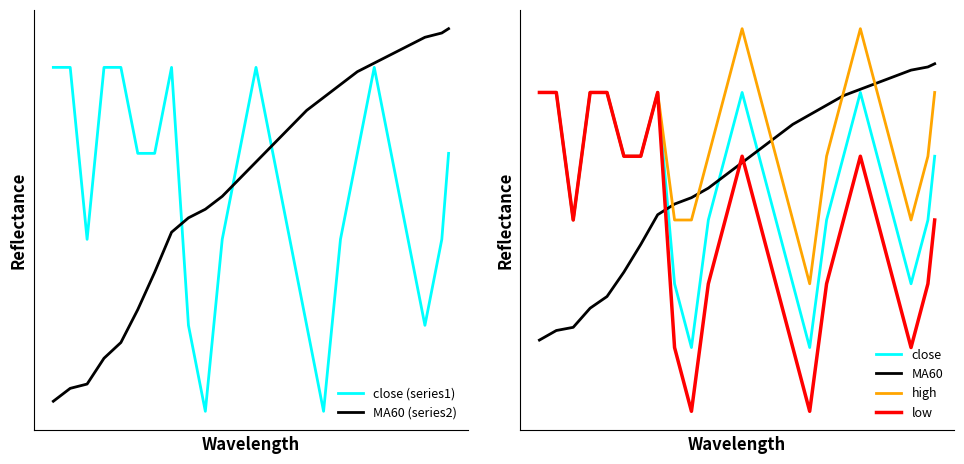

How many values in the low series are below 162?

10